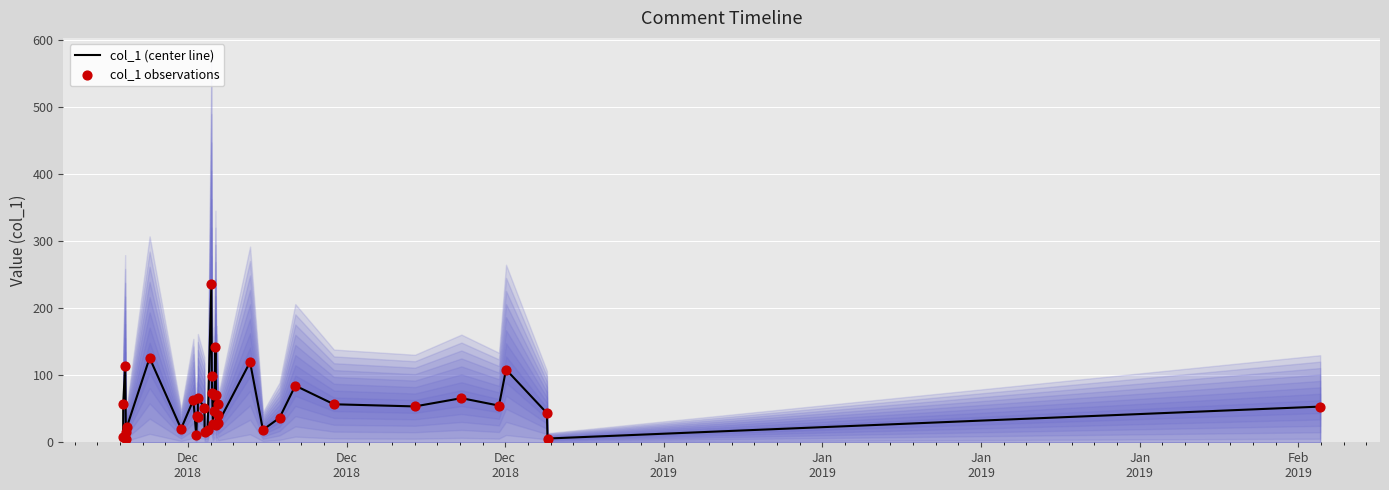

Which series has the largest total across all categories?

col_1 (center line)